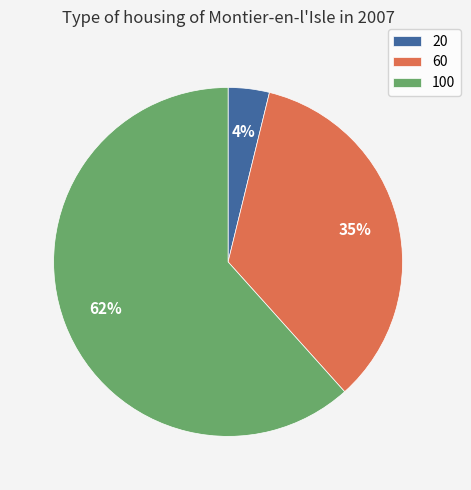

Does any single category account for the majority?

Yes